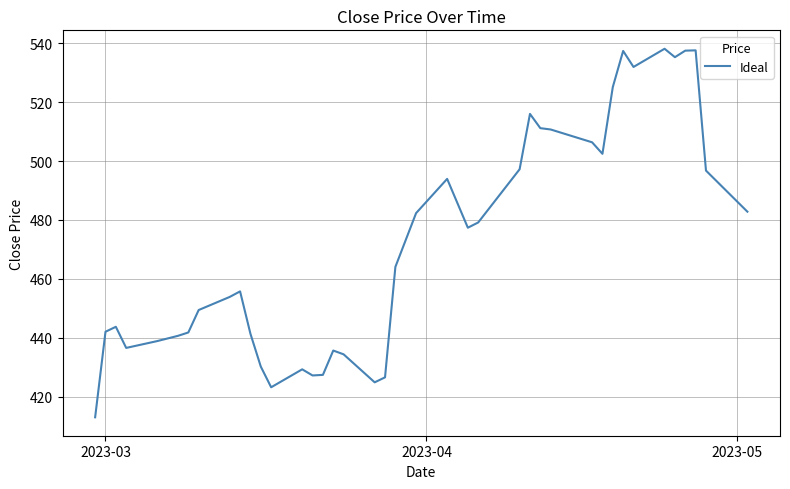

What is the greatest value displayed?

538.1